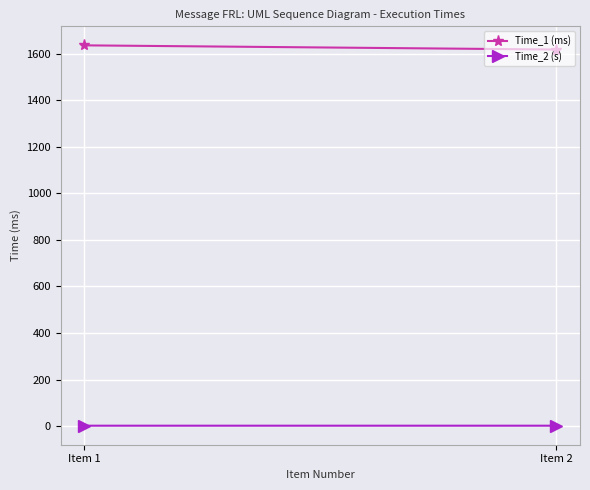

At how many categories does at least one series exceed 833?

2